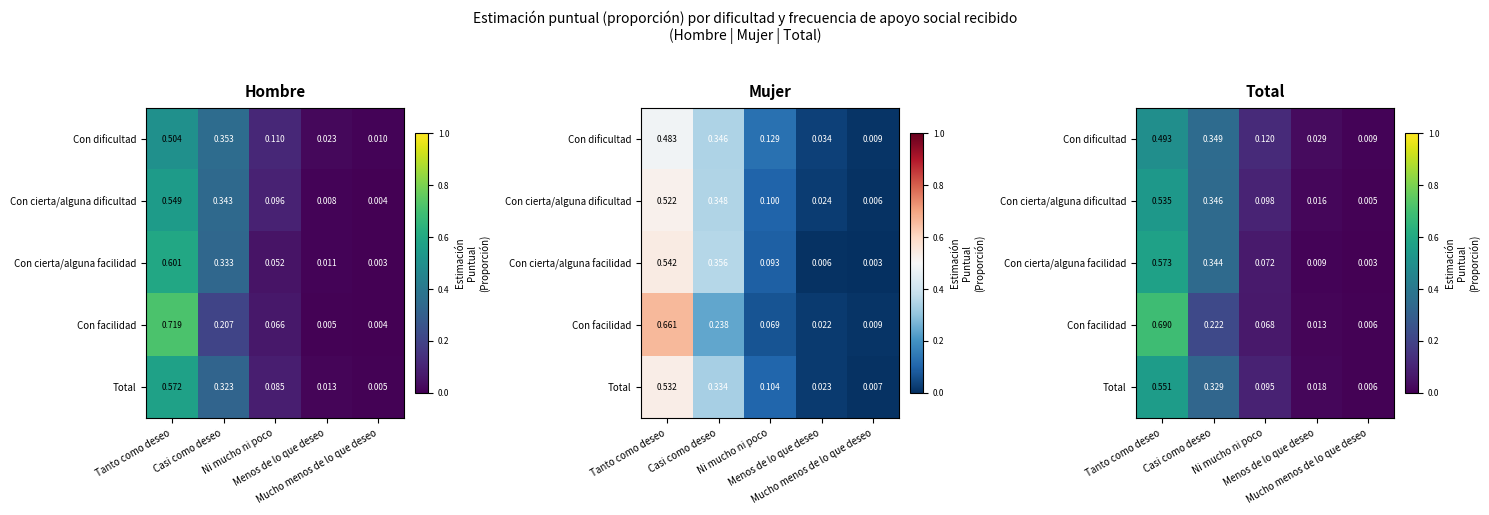

What is the total value across all series at Tanto como deseo?

2.8